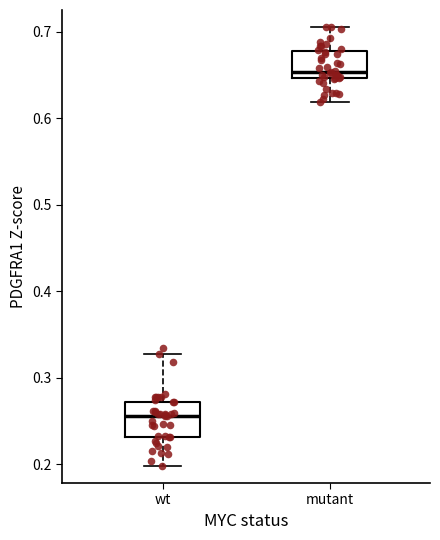

Which box has the lowest median line?

wt